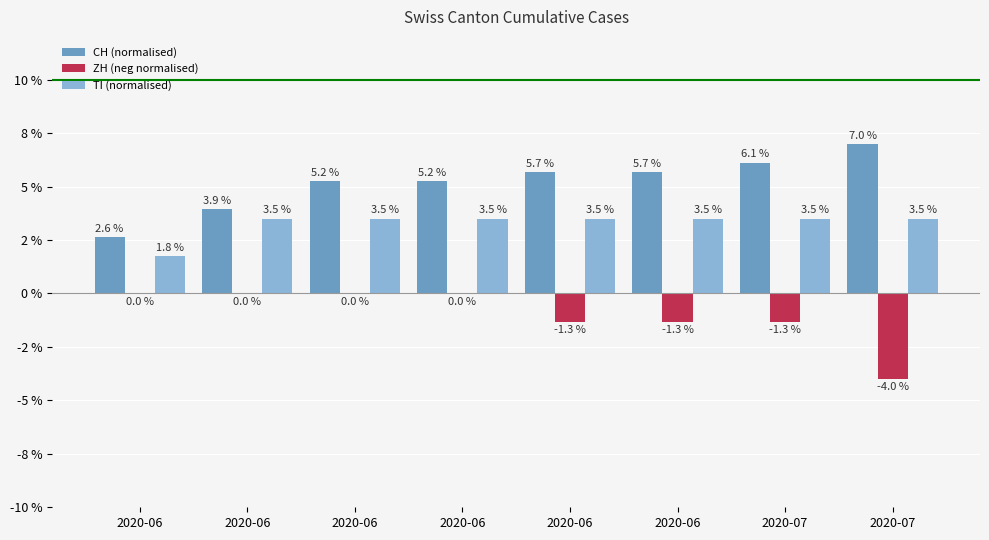

Rank the series by their maximum value, from highest to lowest.

CH (normalised), TI (normalised), ZH (neg normalised)